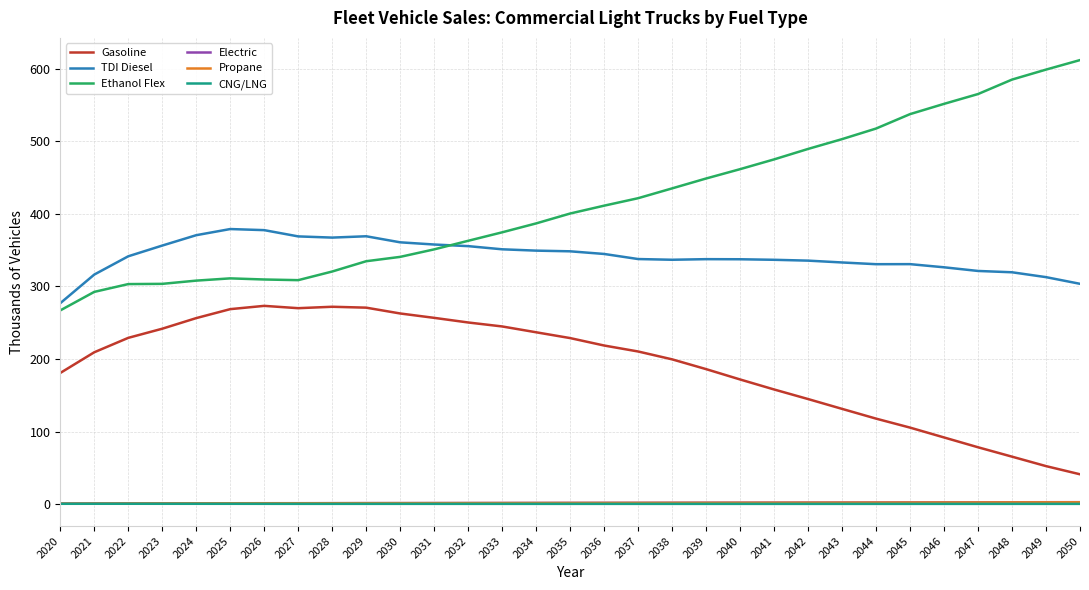

Which series has the largest range (max minus min)?

Ethanol Flex